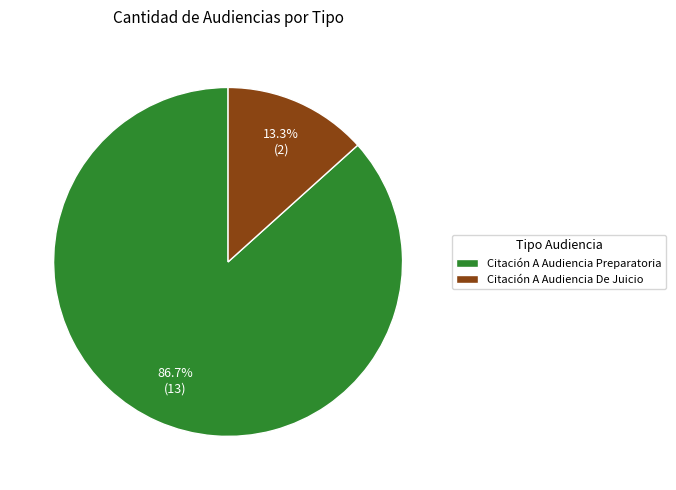

What percentage is the Citación A Audiencia De Juicio slice, to the nearest percent?

13%